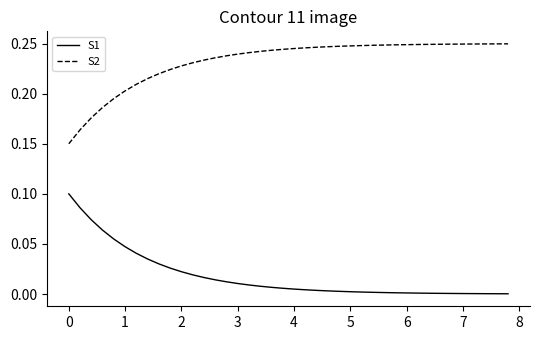

List the series in order of their overall mean, highest first.

S2, S1